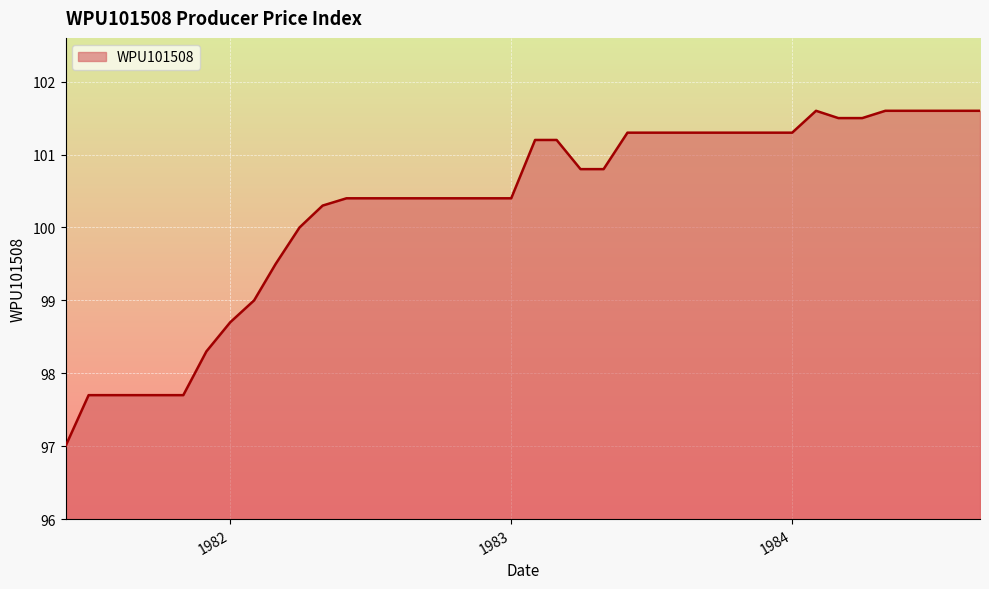

What is the greatest value displayed?

101.6